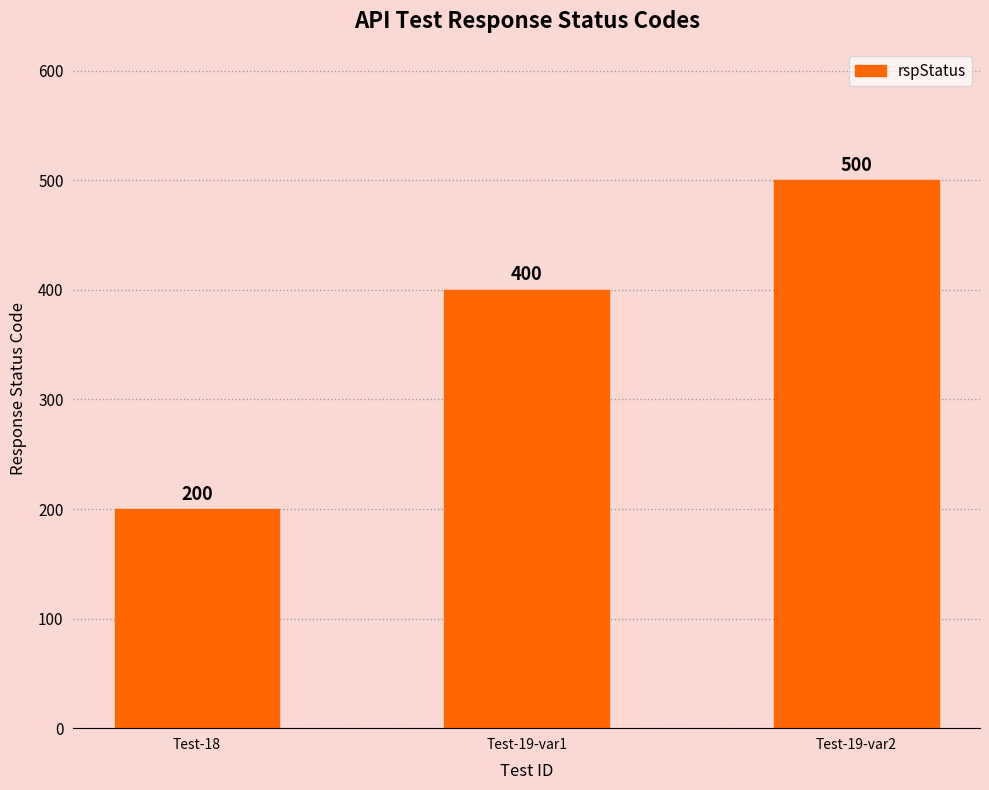

What is the label of the 3rd bar from the left?

Test-19-var2